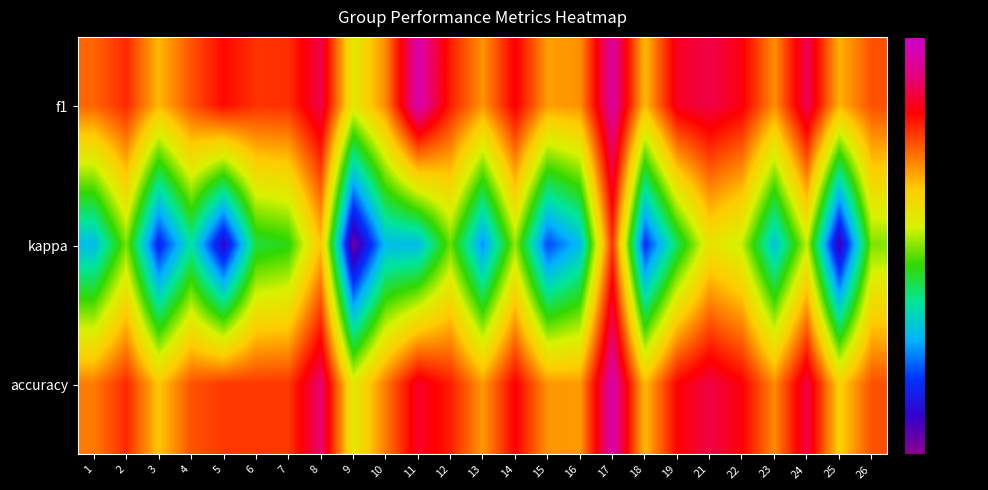

Between 15 and 16, which series saw the biggest shift?

kappa